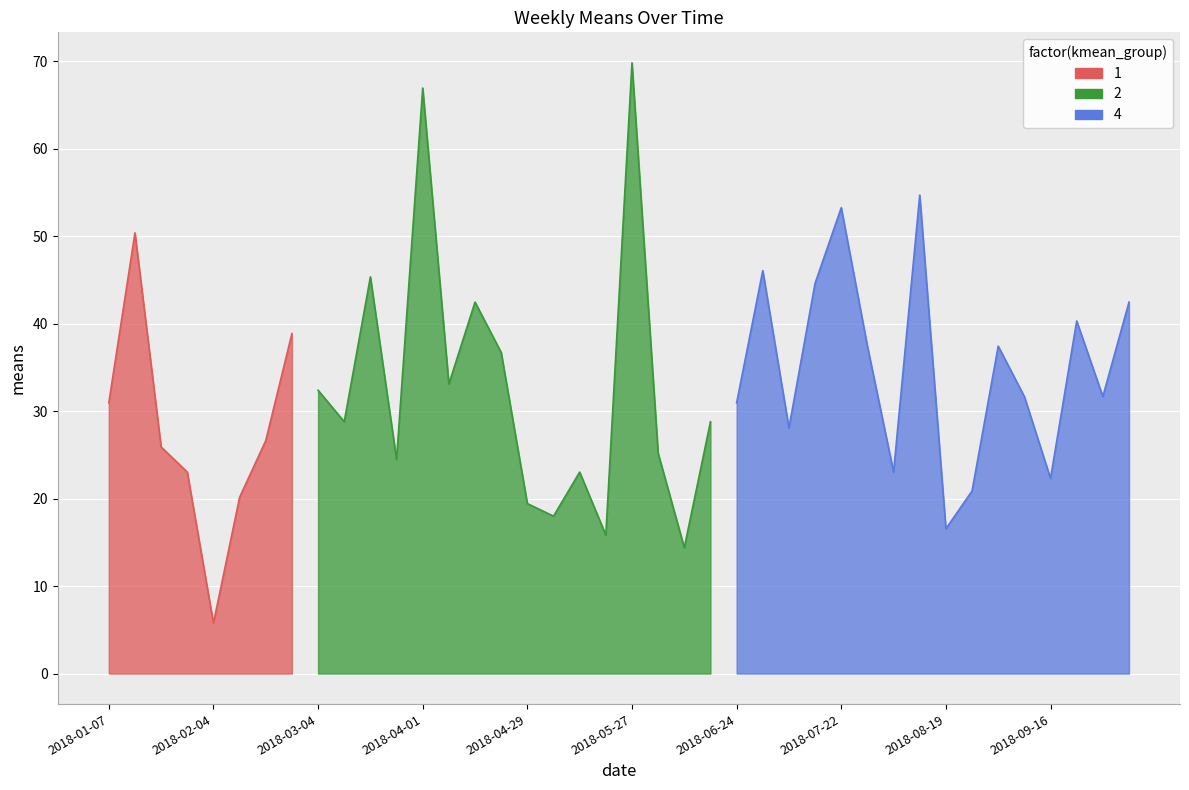

What is the change in value from 2018-01-21 to 2018-07-01?

+20.2